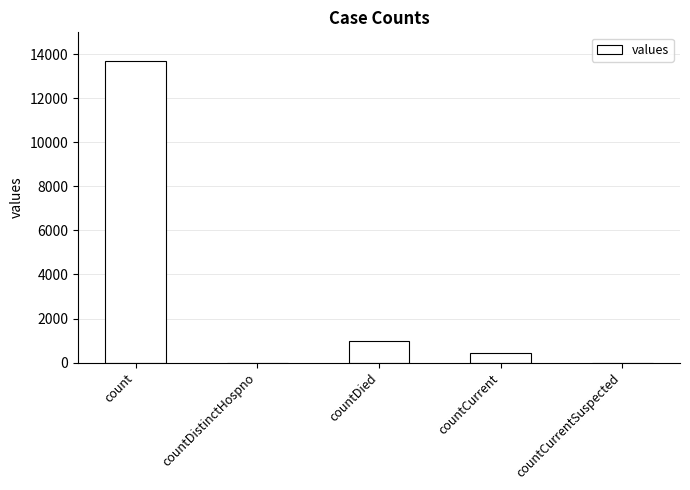

What is the maximum value shown in the chart?

13692